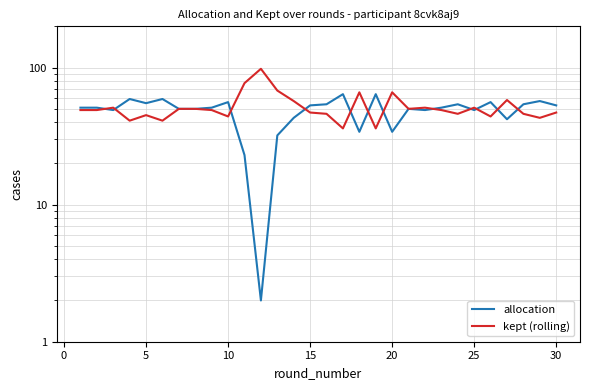

True or false: allocation has more than 1 interior local peaks.

True